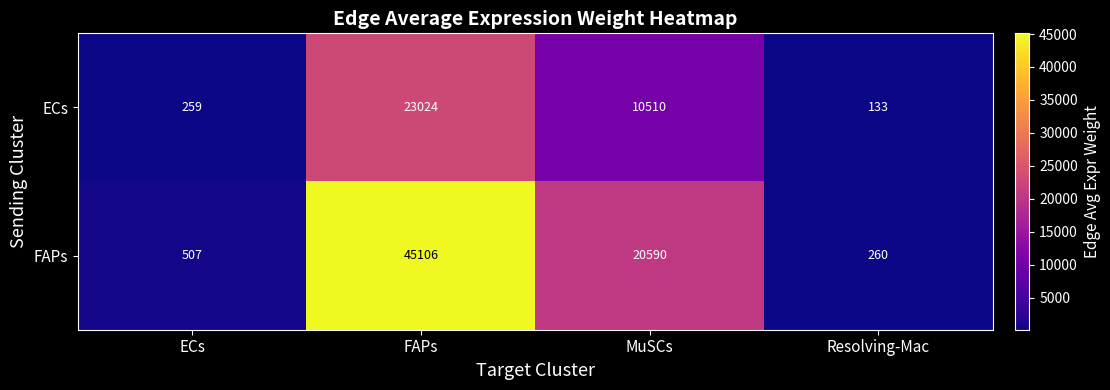

How many data points in FAPs are less than 20590?

2